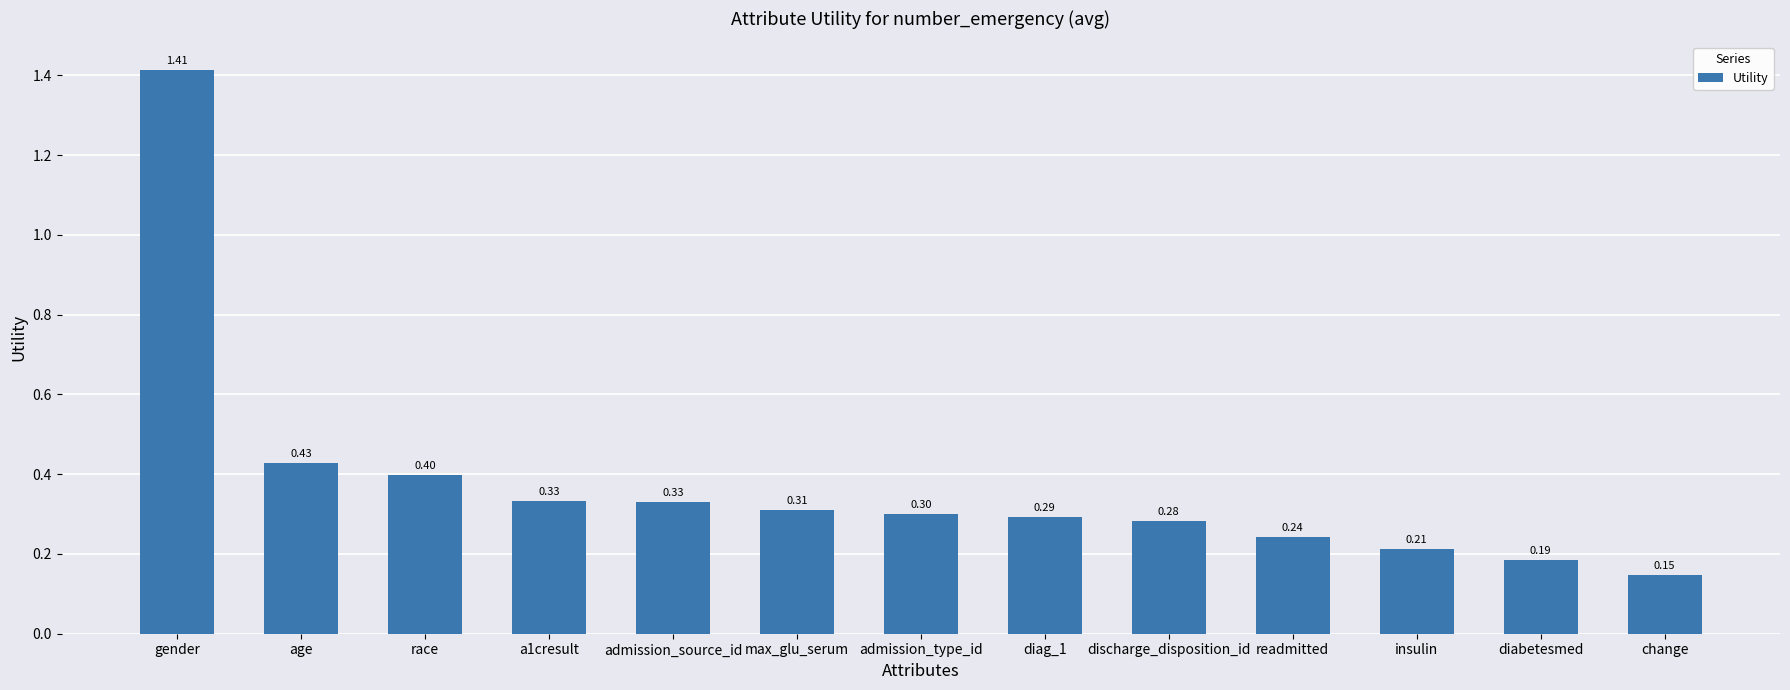

What is the sum of the values at race and admission_type_id?

0.7